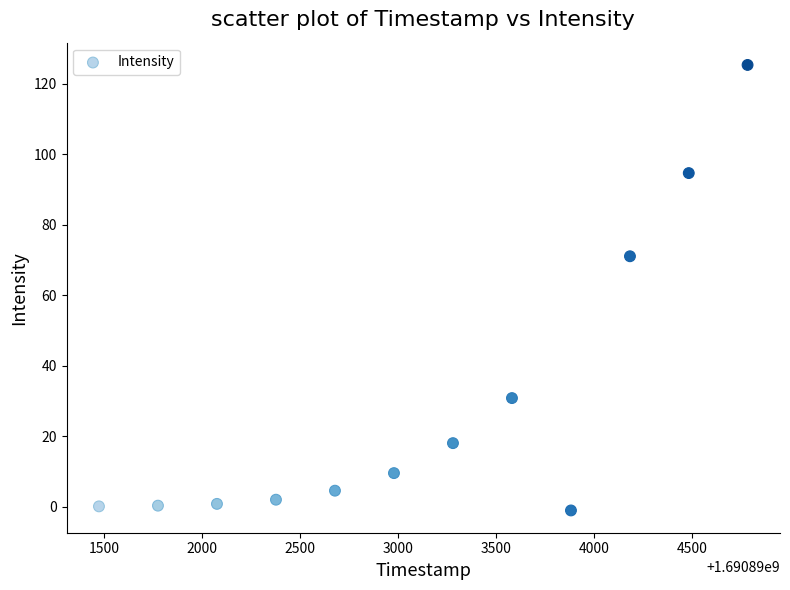

What Y value in the scatter plot is closest to 62?

71.1